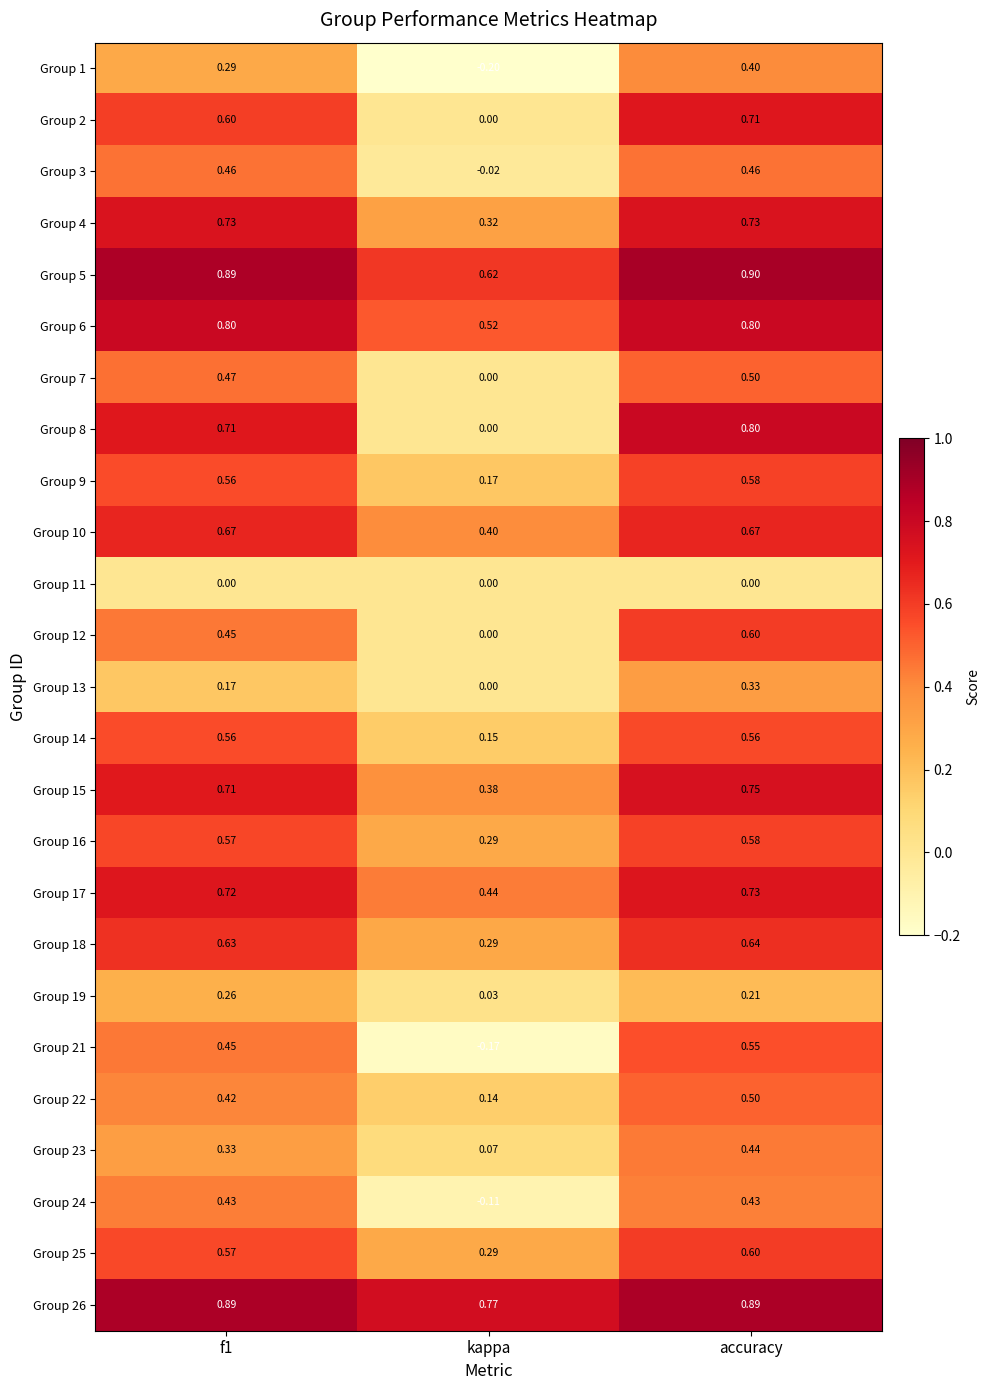

At which label is Group 10 closest to 0?

kappa